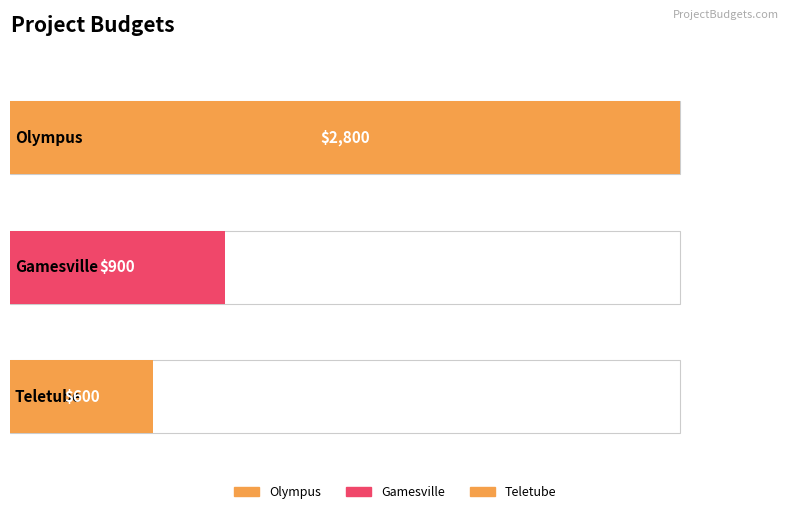

Which category has the lowest value across all series?

Teletube